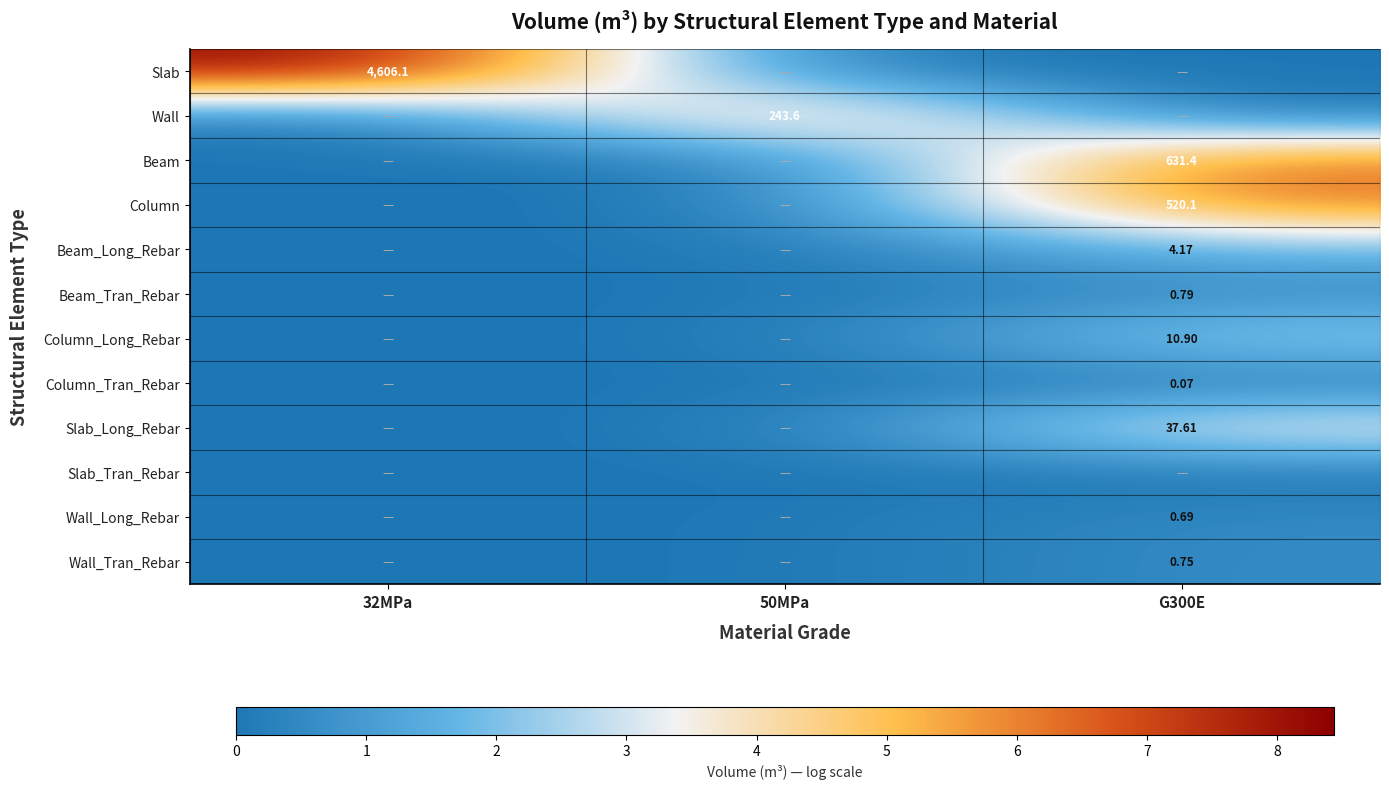

What is the difference between the maximum and minimum values in the Beam_Tran_Rebar series?

0.6